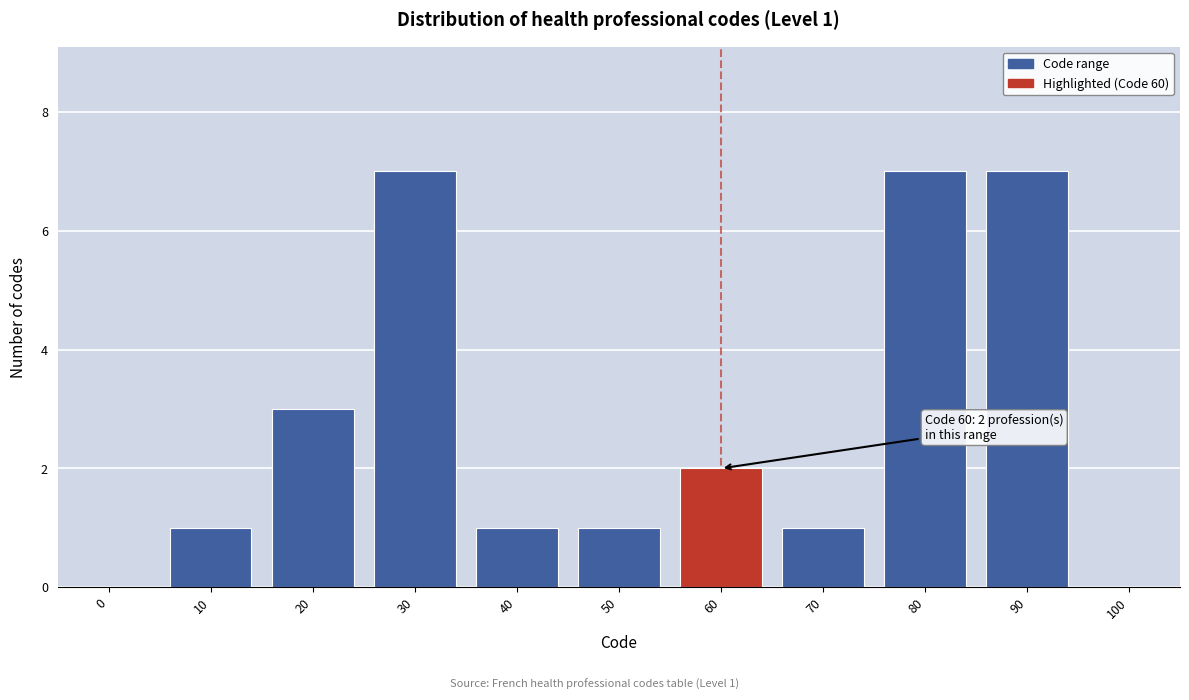

Reading left to right, transcribe all the data shown in this chart.

0=0	10=1	20=3	30=7	40=1	50=1	60=2	70=1	80=7	90=7	100=0